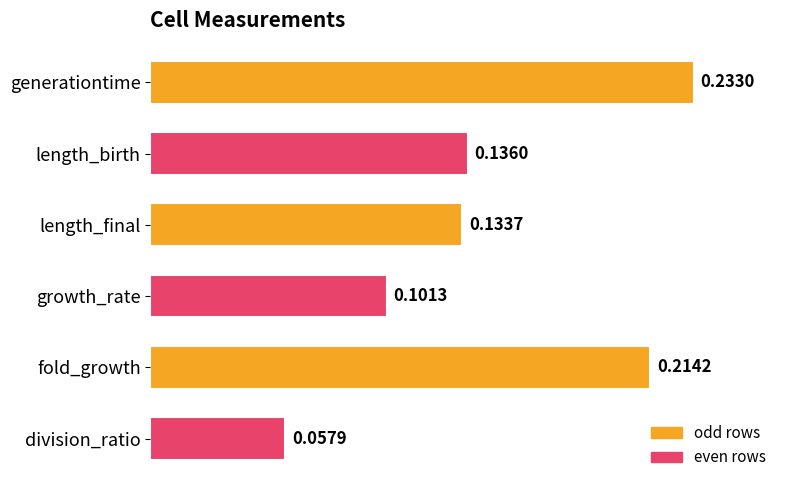

At which label is the value closest to 0?

division_ratio